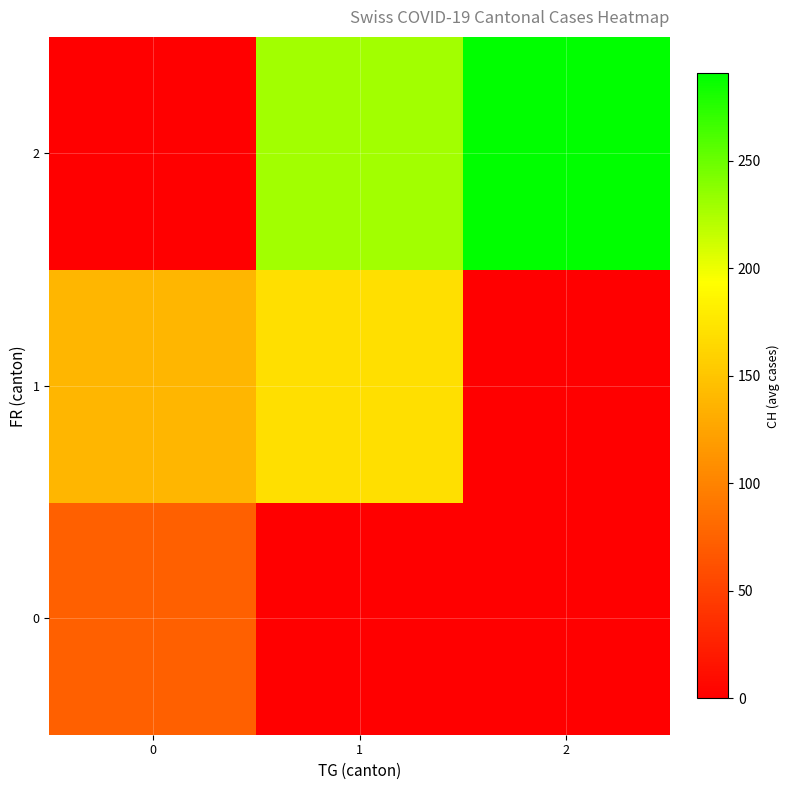

What is the total value across all series at 2?

290.7